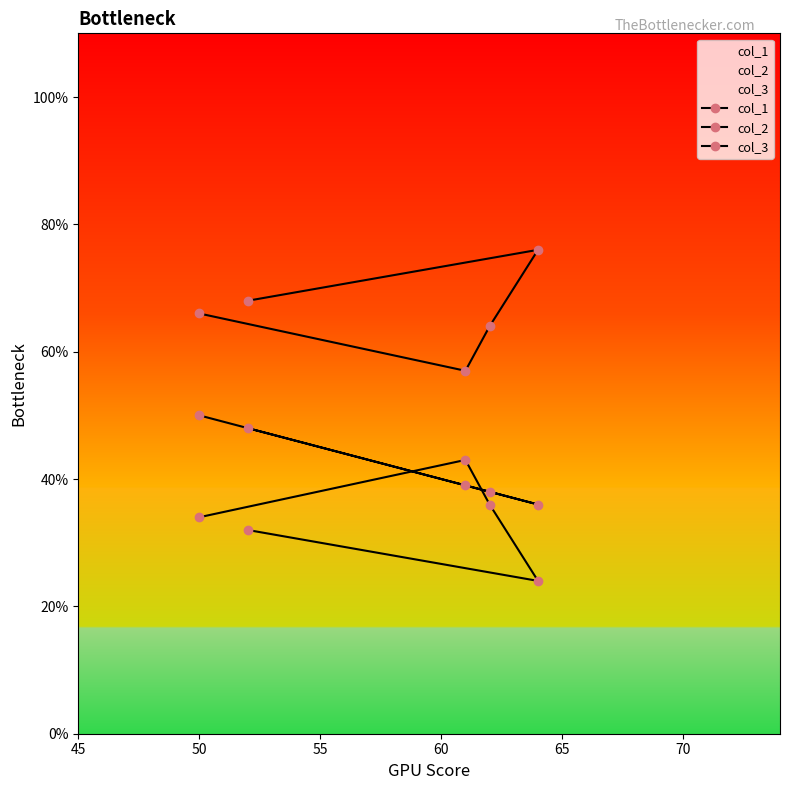

Which series has the widest spread of values?

col_2